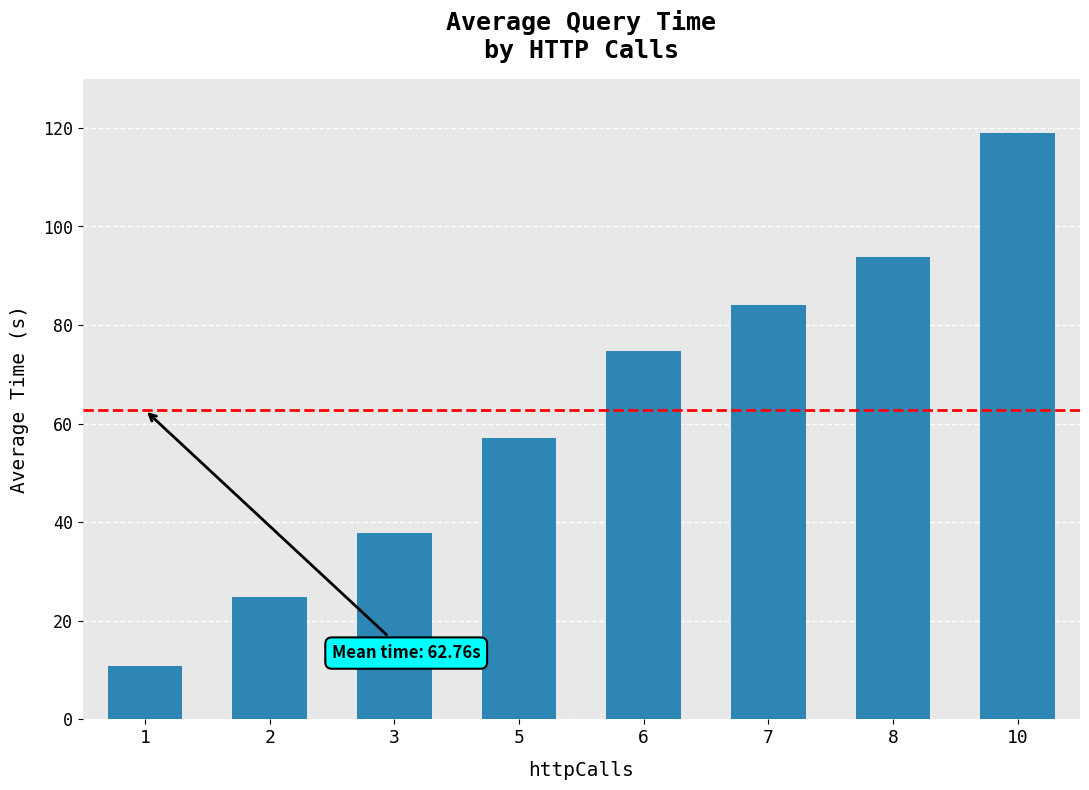

At which category does the chart reach its minimum across all series?

1